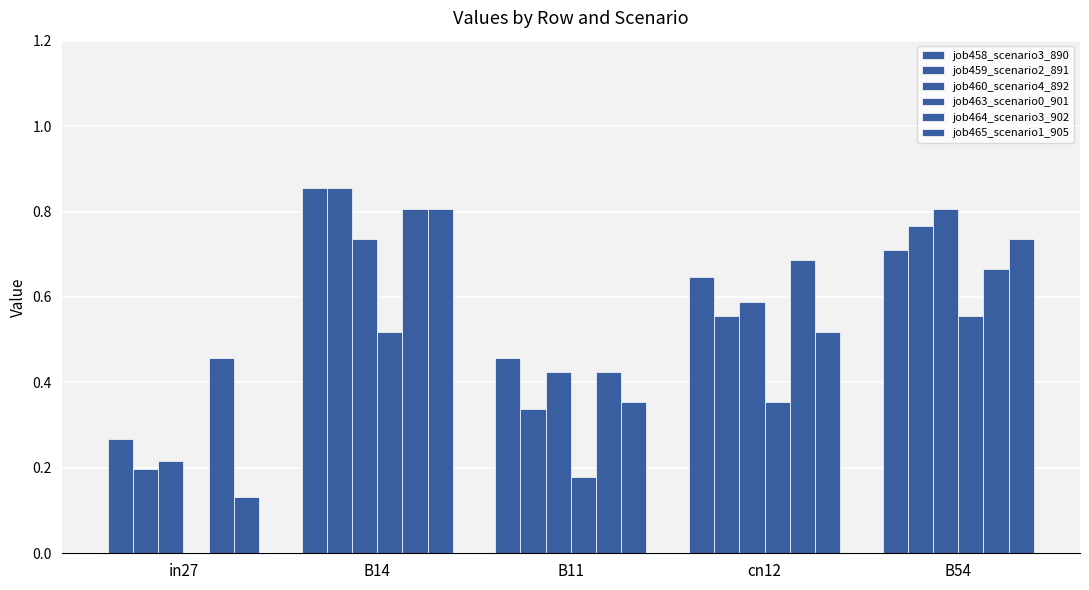

Between in27 and B11, which series saw the biggest shift?

job465_scenario1_905